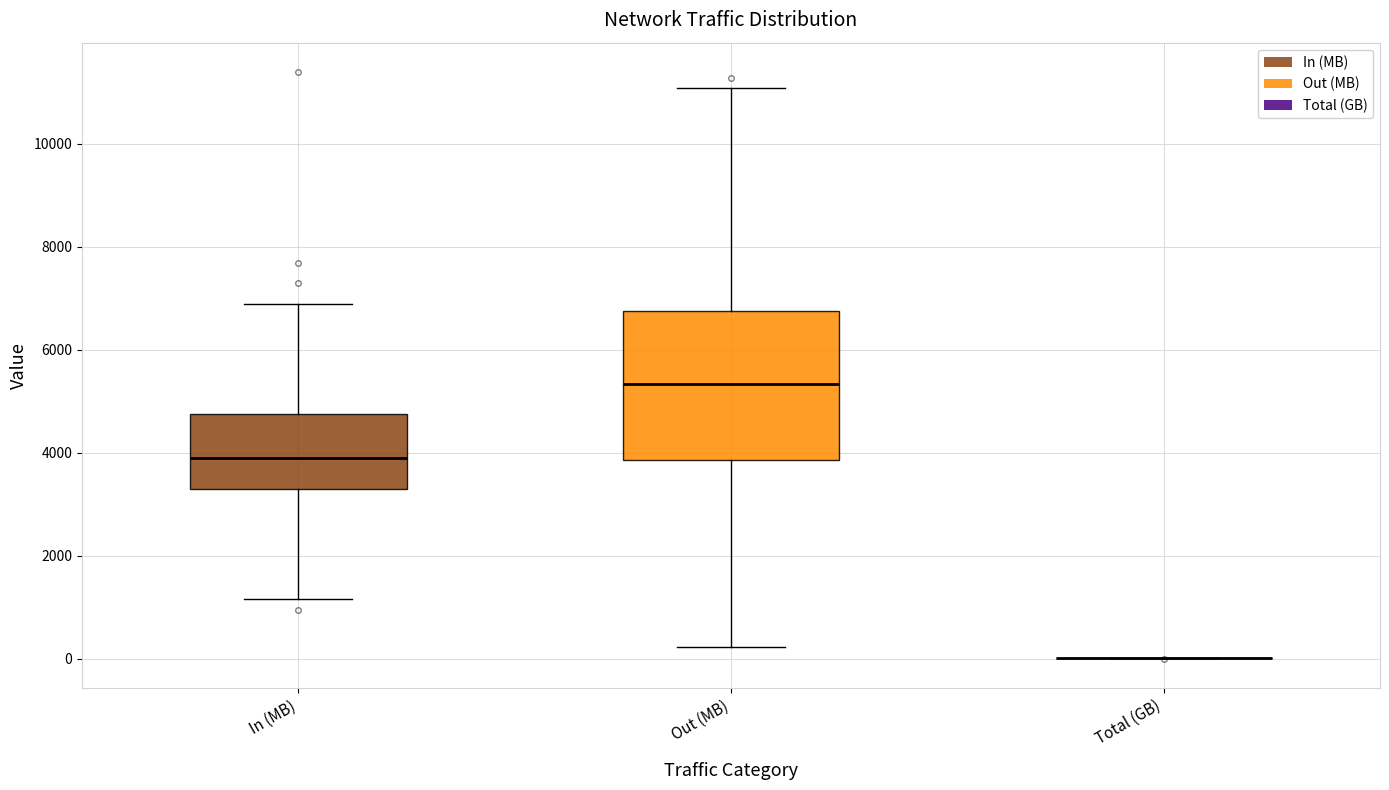

Where does the upper whisker of the box for In (MB) end on the y-axis? The values are not printed on the chart, so give them approximately, as read against the axis.

6800